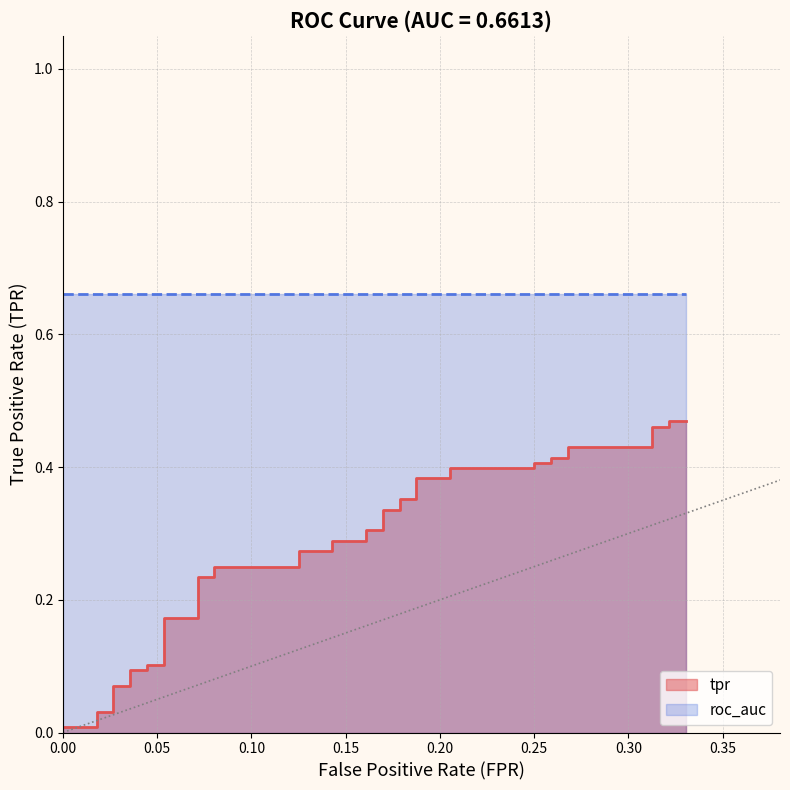

Reading right to left, extract all data points from this chart.

0.5	0.5	0.5	0.5	0.4	0.4	0.4	0.4	0.4	0.4	0.4	0.4	0.4	0.4	0.4	0.4	0.3	0.3	0.3	0.3	0.3	0.3	0.3	0.3	0.2	0.2	0.2	0.2	0.2	0.2	0.1	0.1	0.1	0.1	0.1	0.1	0.0	0.0	0.0	0.0